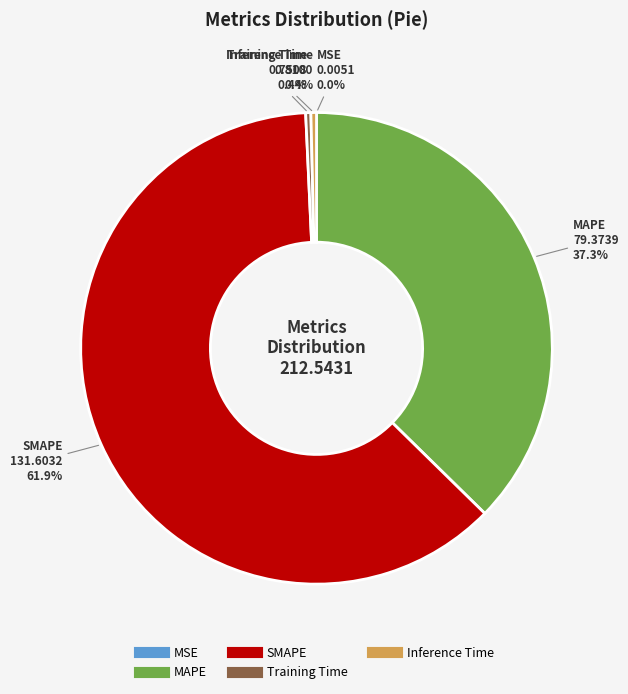

What is the largest slice in the pie chart?

SMAPE